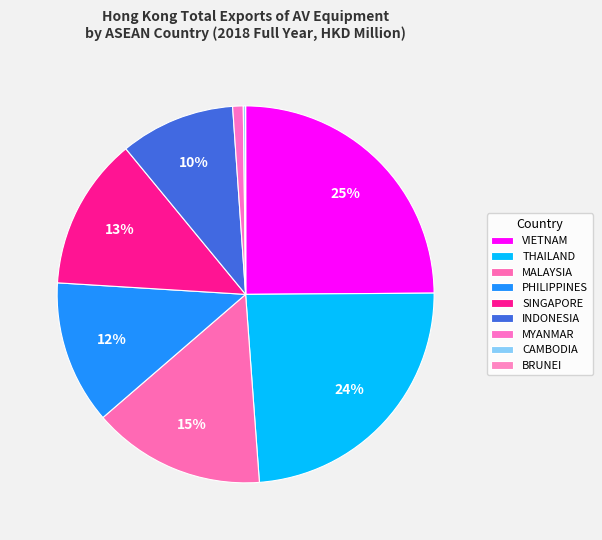

What percentage is the MYANMAR slice, to the nearest percent?

1%